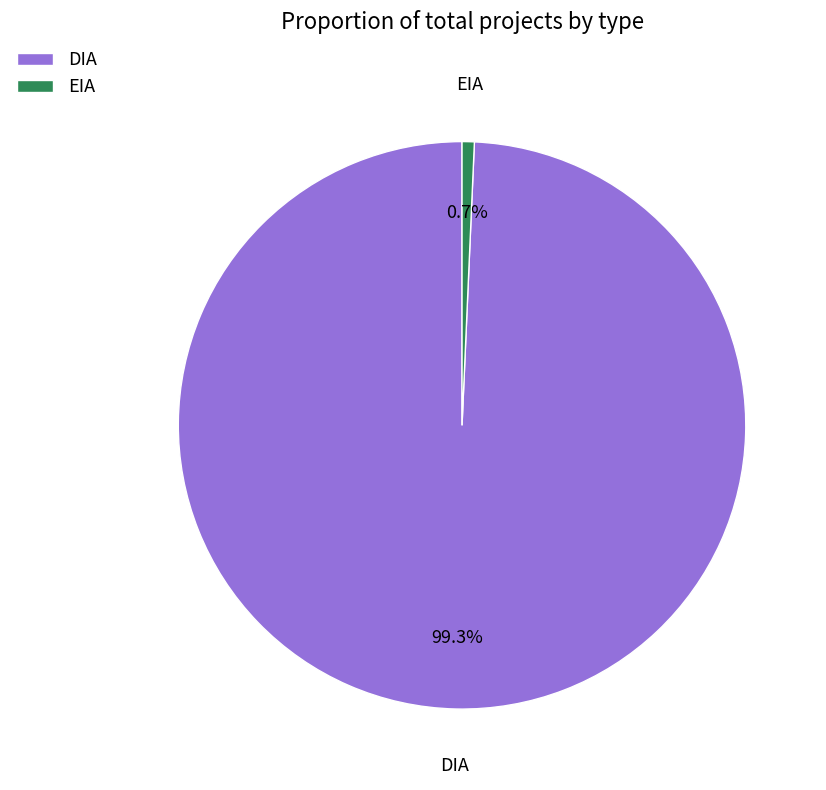

To the nearest percent, what is the difference between the largest and smallest slice percentages?

99%